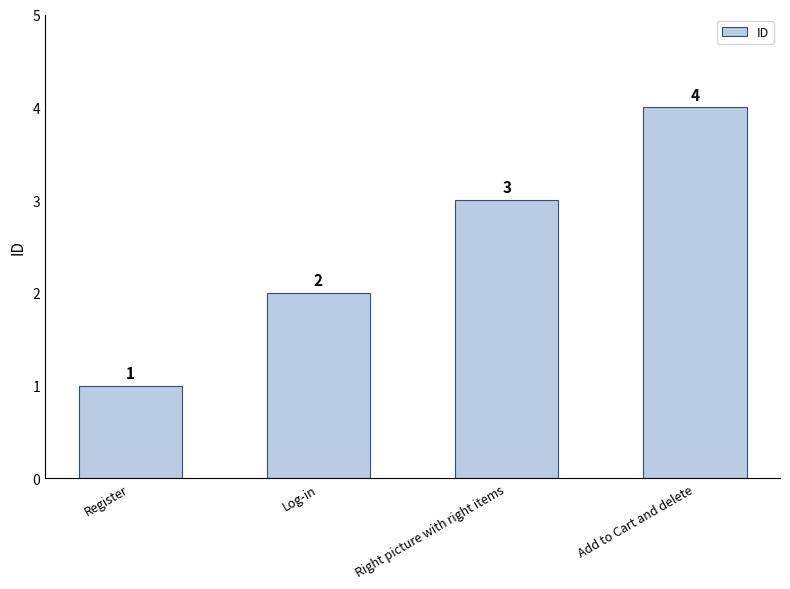

At which label is the value closest to 2?

Log-in